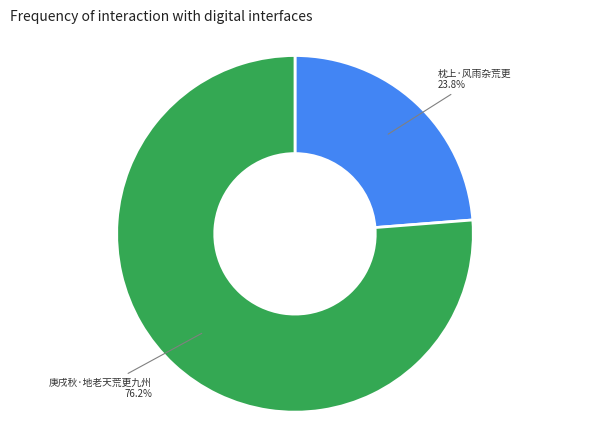

Is there a majority slice in this chart?

Yes